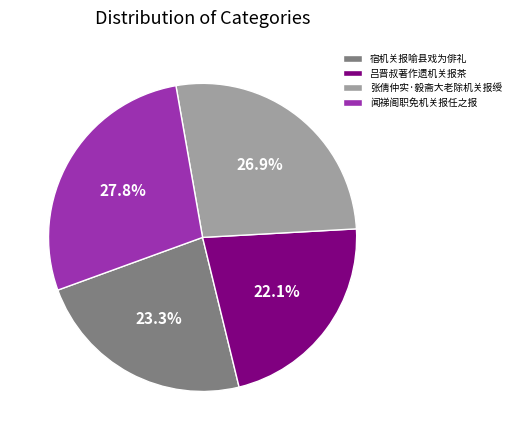

To the nearest percent, what percentage of the pie is 吕晋叔著作遗机关报茶?

22%